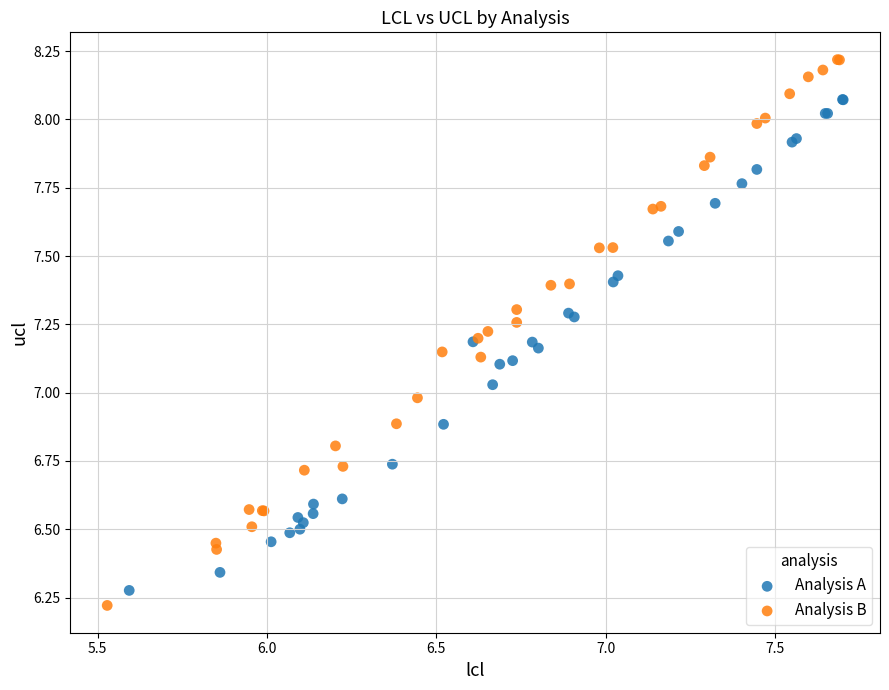

Which series has the widest spread of Y values?

Analysis B